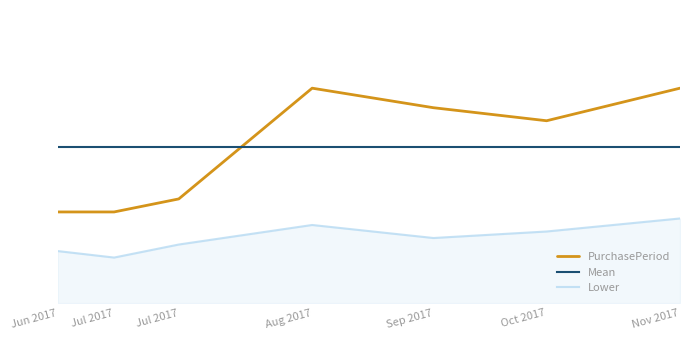

Which has a higher value, Oct 2017 or Jul 2017?

Oct 2017